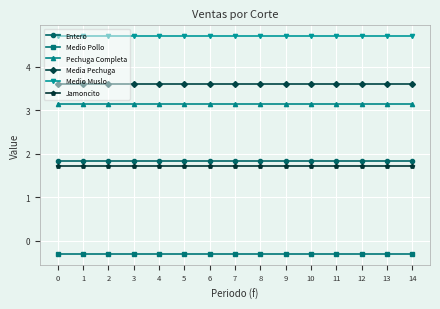

Reading left to right, what are all the values shown in this chart?

Entero: 1.8	1.8	1.8	1.8	1.8	1.8	1.8	1.8	1.8	1.8	1.8	1.8	1.8	1.8	1.8
Medio Pollo: -0.3	-0.3	-0.3	-0.3	-0.3	-0.3	-0.3	-0.3	-0.3	-0.3	-0.3	-0.3	-0.3	-0.3	-0.3
Pechuga Completa: 3.1	3.1	3.1	3.1	3.1	3.1	3.1	3.1	3.1	3.1	3.1	3.1	3.1	3.1	3.1
Media Pechuga: 3.6	3.6	3.6	3.6	3.6	3.6	3.6	3.6	3.6	3.6	3.6	3.6	3.6	3.6	3.6
Medio Muslo: 4.7	4.7	4.7	4.7	4.7	4.7	4.7	4.7	4.7	4.7	4.7	4.7	4.7	4.7	4.7
Jamoncito: 1.7	1.7	1.7	1.7	1.7	1.7	1.7	1.7	1.7	1.7	1.7	1.7	1.7	1.7	1.7